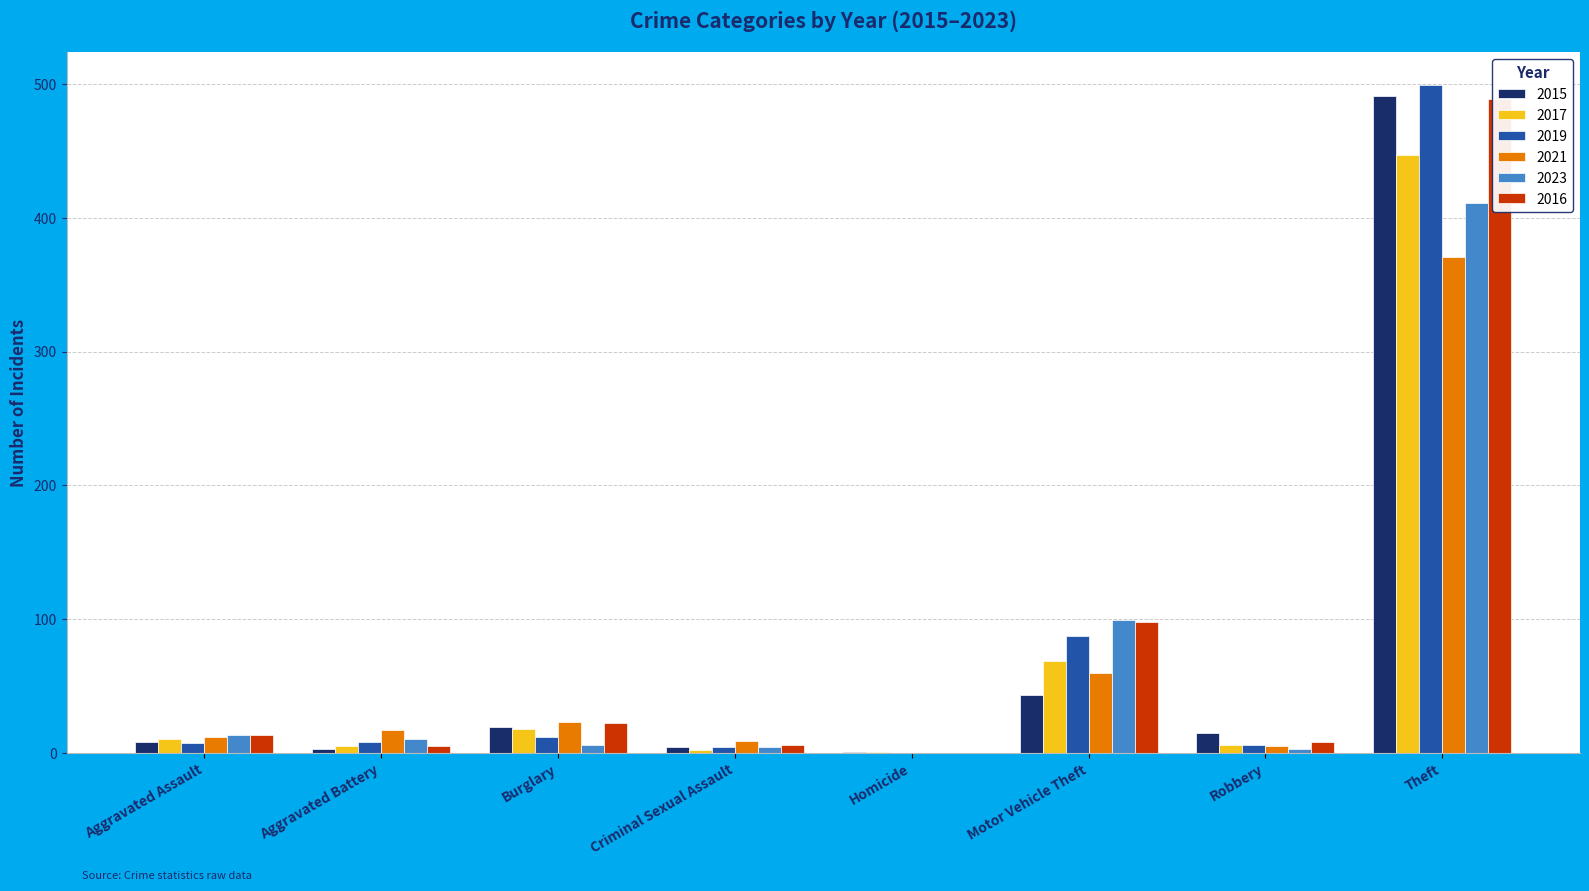

What is the total value across all series at Robbery?

43